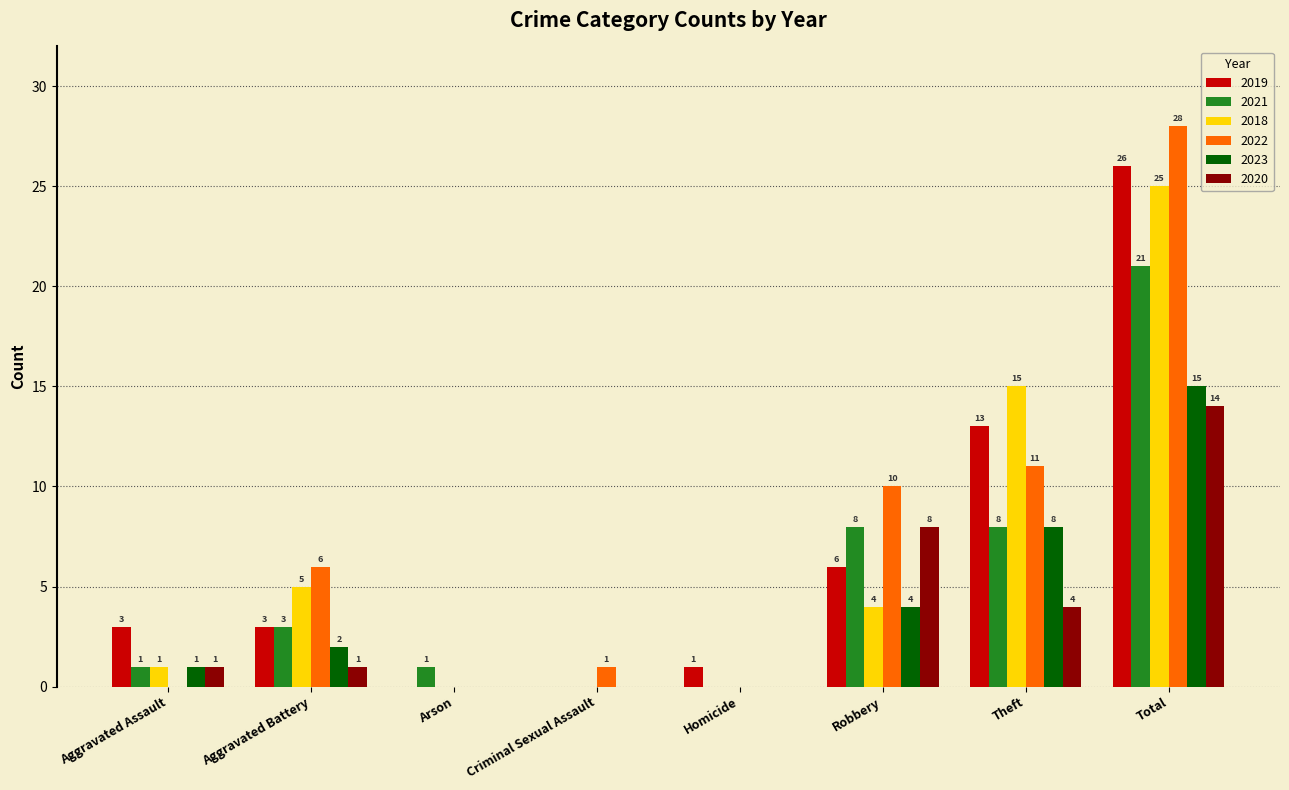

Which category has the highest value in the 2021 series?

Total